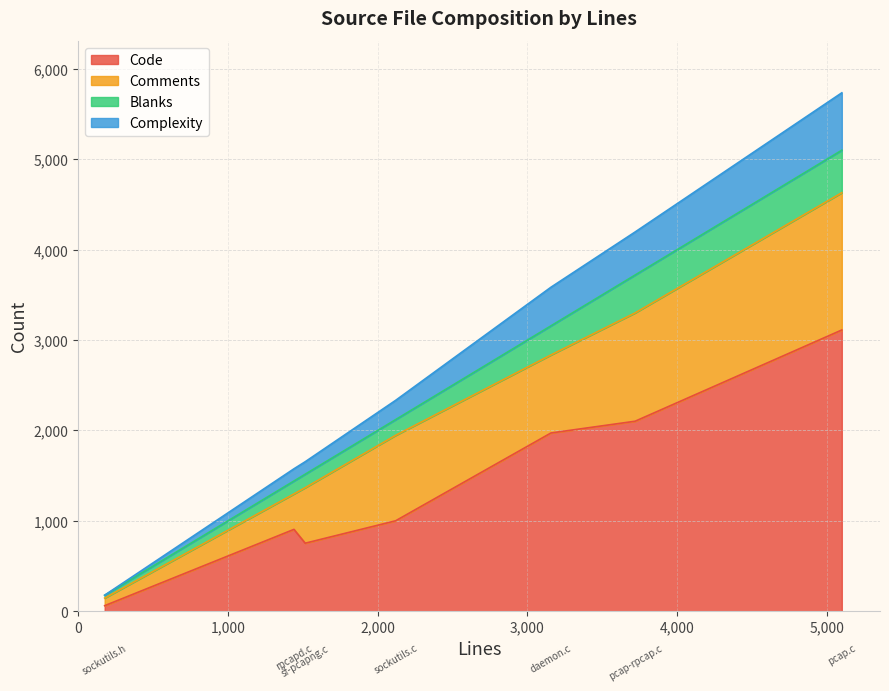

Reading right to left, list all the values displayed in this chart.

Code: daemon.c=1972	pcap-rpcap.c=2102	pcap.c=3111	rpcapd.c=906	sf-pcapng.c=753	sockutils.c=1001	sockutils.h=62
Comments: daemon.c=863	pcap-rpcap.c=1198	pcap.c=1518	rpcapd.c=392	sf-pcapng.c=614	sockutils.c=945	sockutils.h=84
Blanks: daemon.c=322	pcap-rpcap.c=419	pcap.c=470	rpcapd.c=143	sf-pcapng.c=149	sockutils.c=174	sockutils.h=31
Complexity: daemon.c=427	pcap-rpcap.c=476	pcap.c=635	rpcapd.c=135	sf-pcapng.c=138	sockutils.c=213	sockutils.h=1